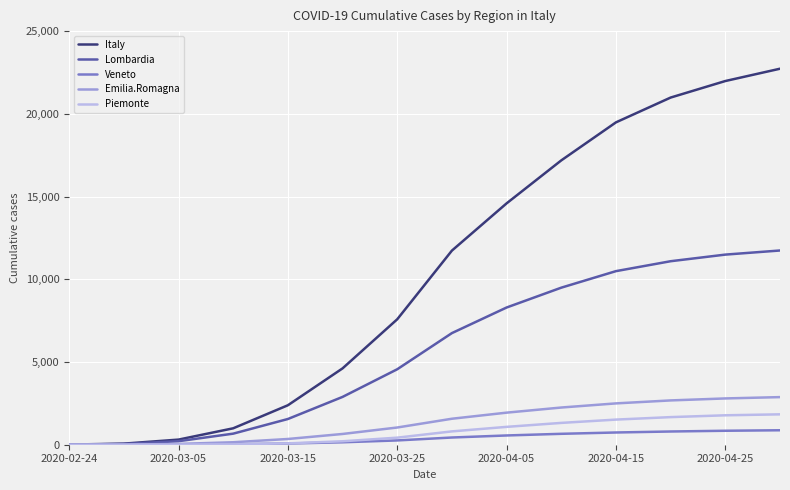

How many lines are shown in the chart?

5